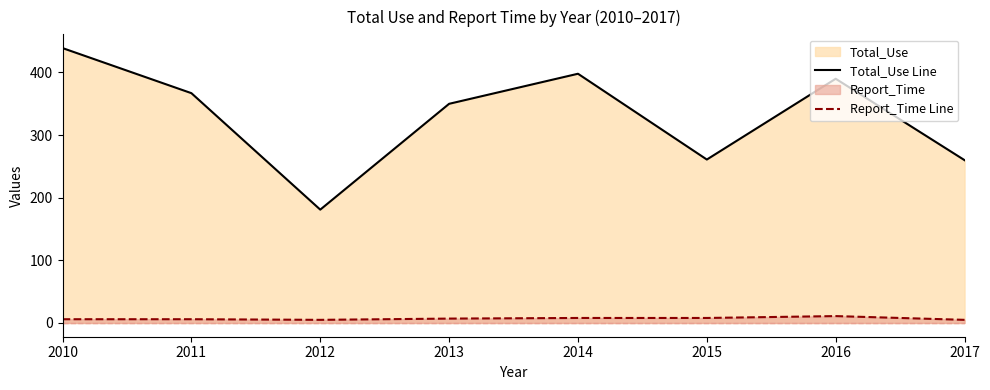

What is the value of the Total_Use Line point at the 3rd from the left?

181